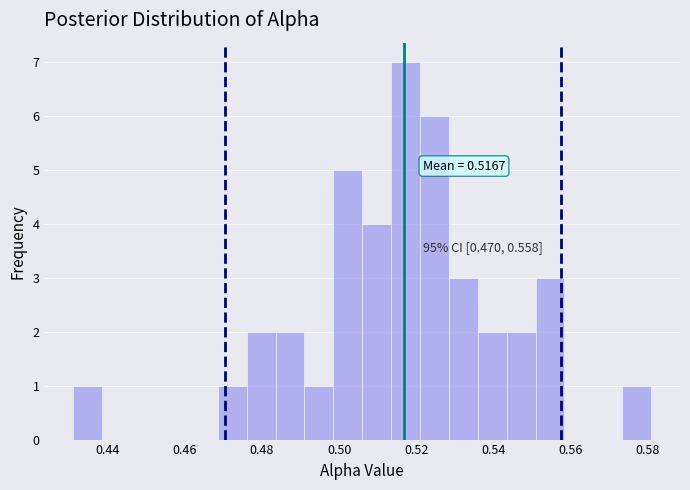

Around what value on the x-axis is the tallest bar? Give the approximate position of its centre, as read against the axis.

0.518